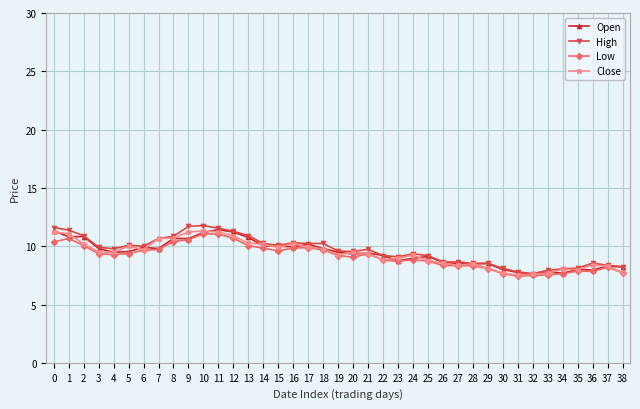

What is the value of the Open point at the 15th from the left?

10.0